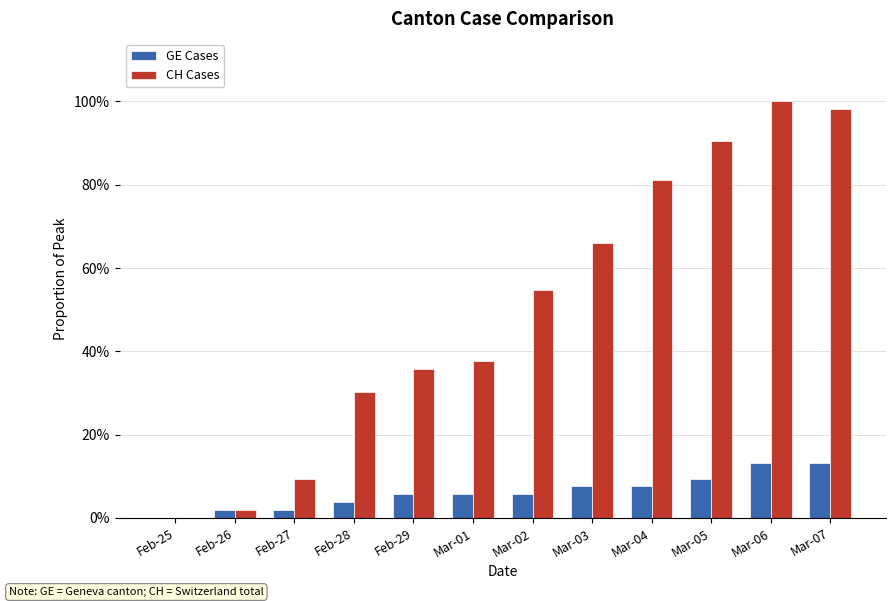

True or false: CH Cases has a value of 0.5 at Mar-02.

True